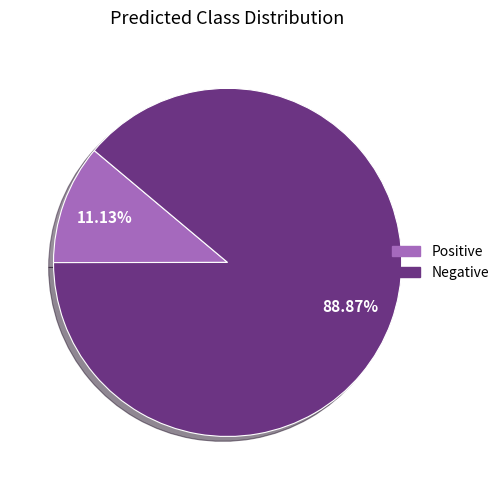

True or false: Positive accounts for 11% of the total.

True